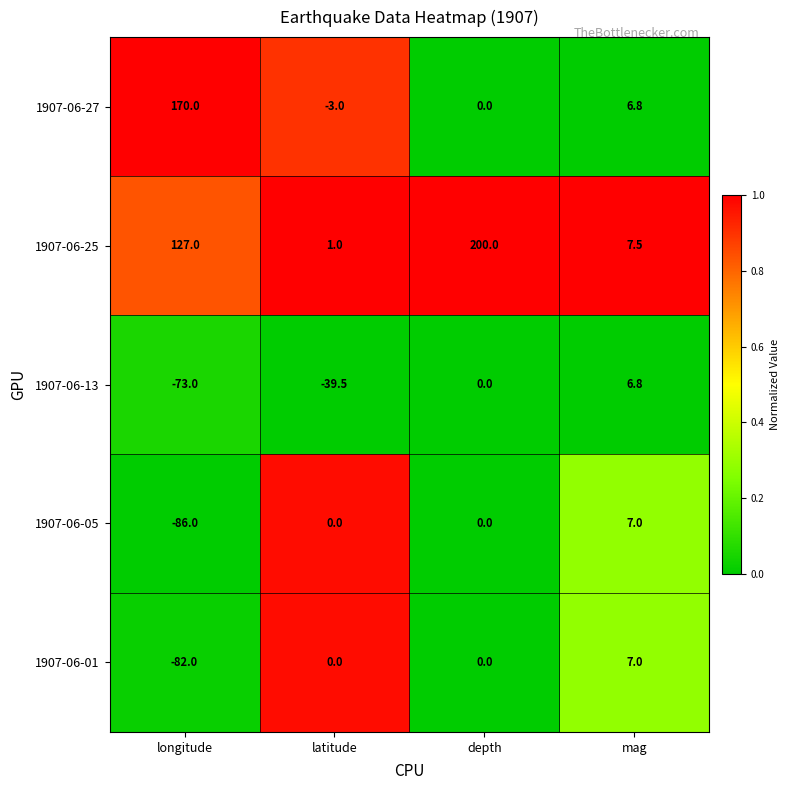

Rank the categories by 1907-06-13 value from lowest to highest.

longitude, latitude, depth, mag